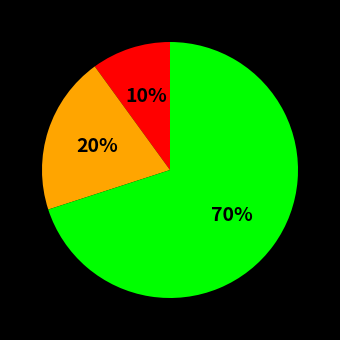

Does any single category account for the majority?

Yes